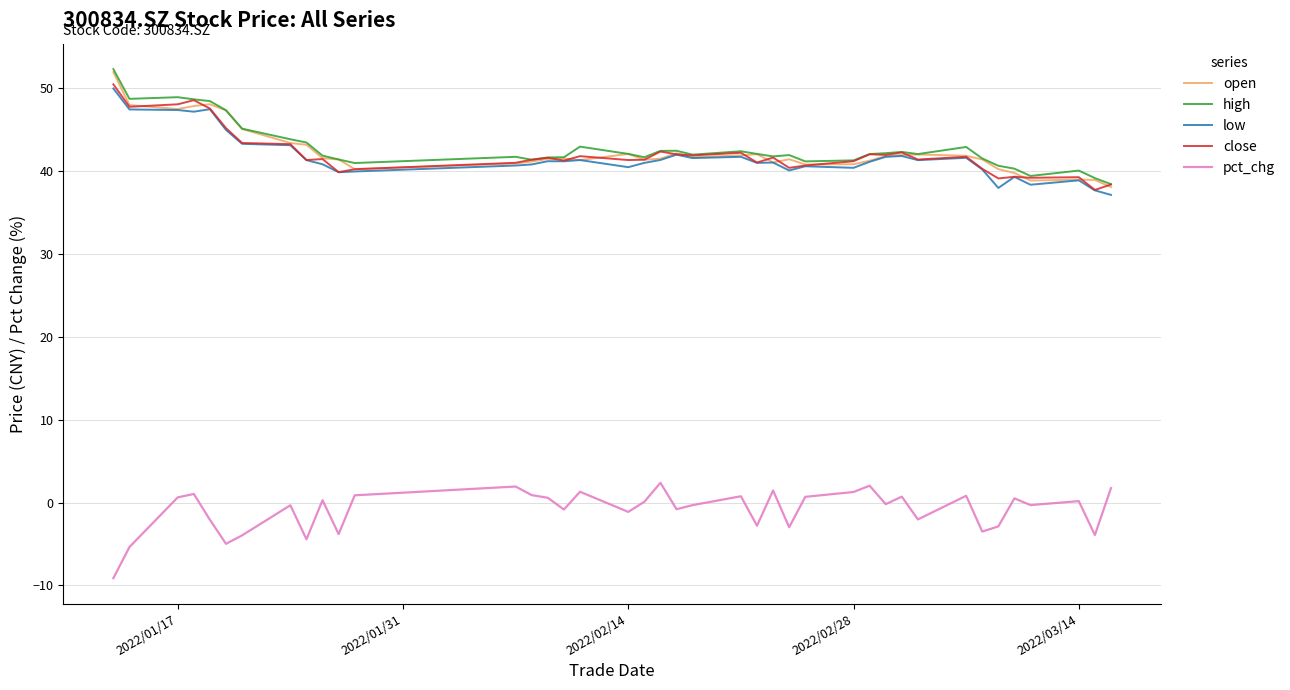

What is the lowest value of the open series?

38.1